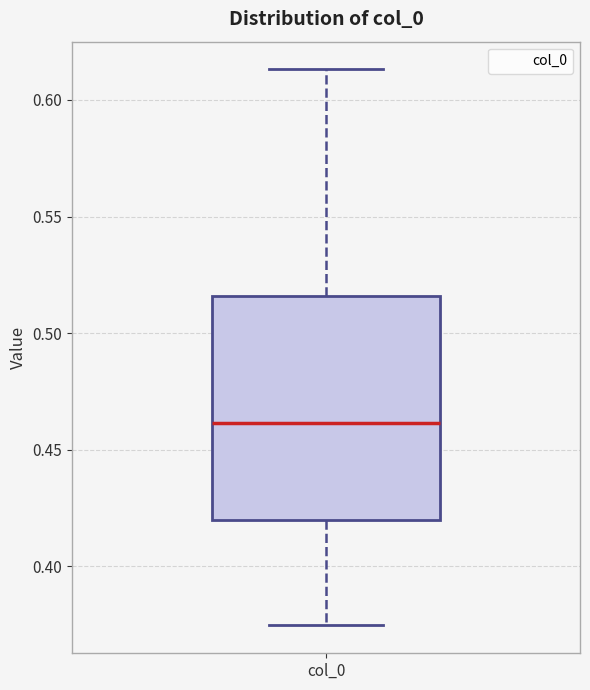

Transcribe this box plot: give where the median line is, the range the box spans, and where the two whiskers end, as read against the y-axis. The values are not printed on the chart, so give them approximately, as read against the axis.

median 0.460, box 0.420 to 0.515, whiskers 0.375 to 0.615